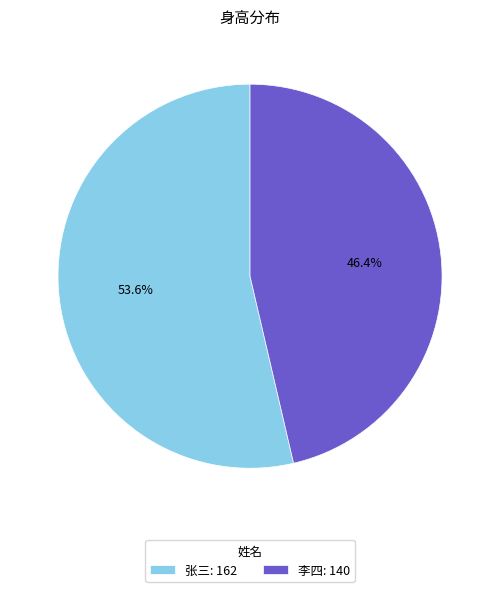

Rank the categories by value from lowest to highest.

李四, 张三